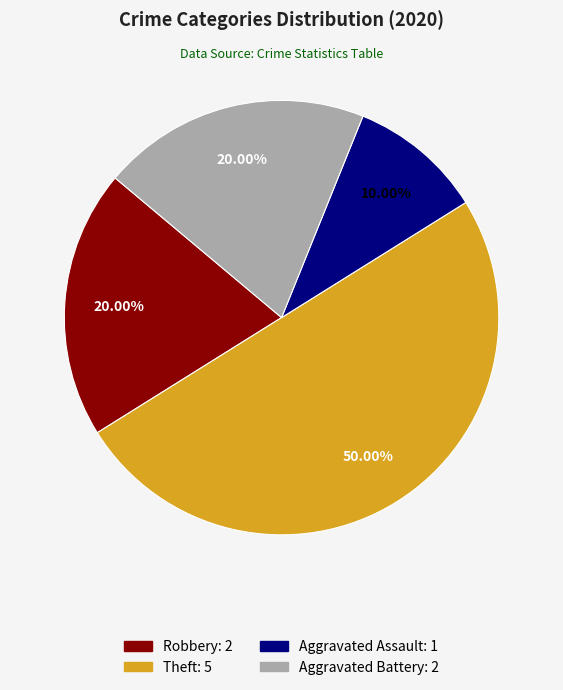

What percentage is the Aggravated Battery slice, to the nearest percent?

20%